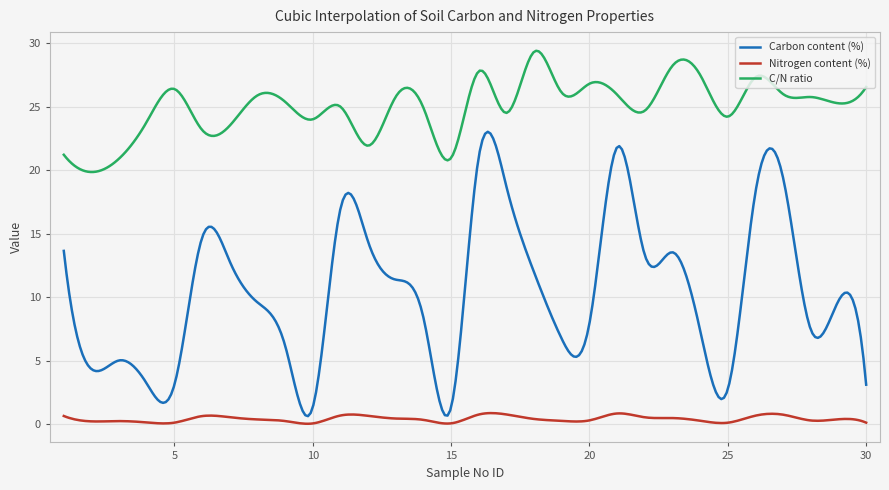

Rank the series by their maximum value, from highest to lowest.

C/N ratio, Carbon content (%), Nitrogen content (%)